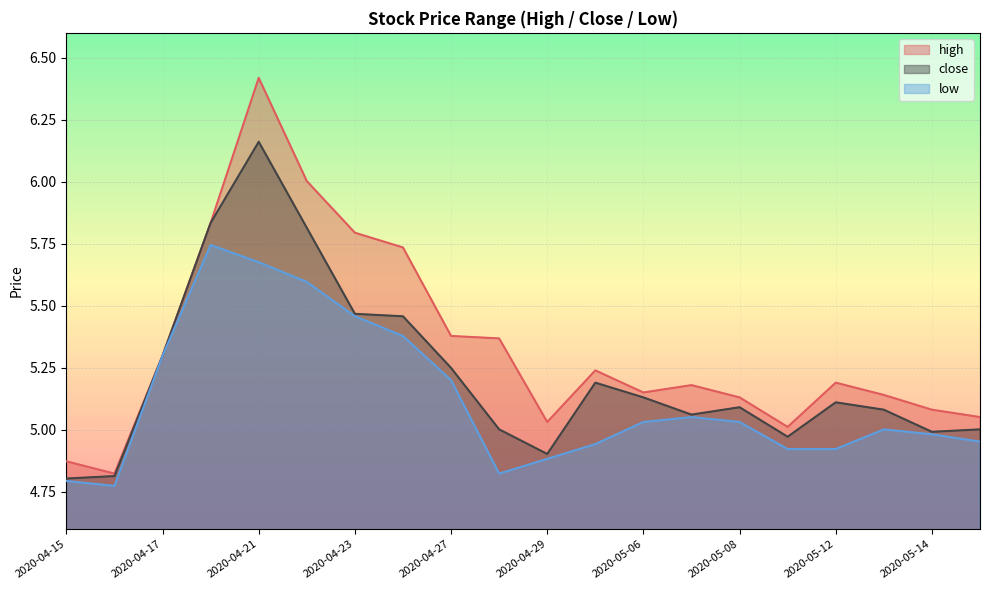

True or false: close and low intersect in this chart.

False